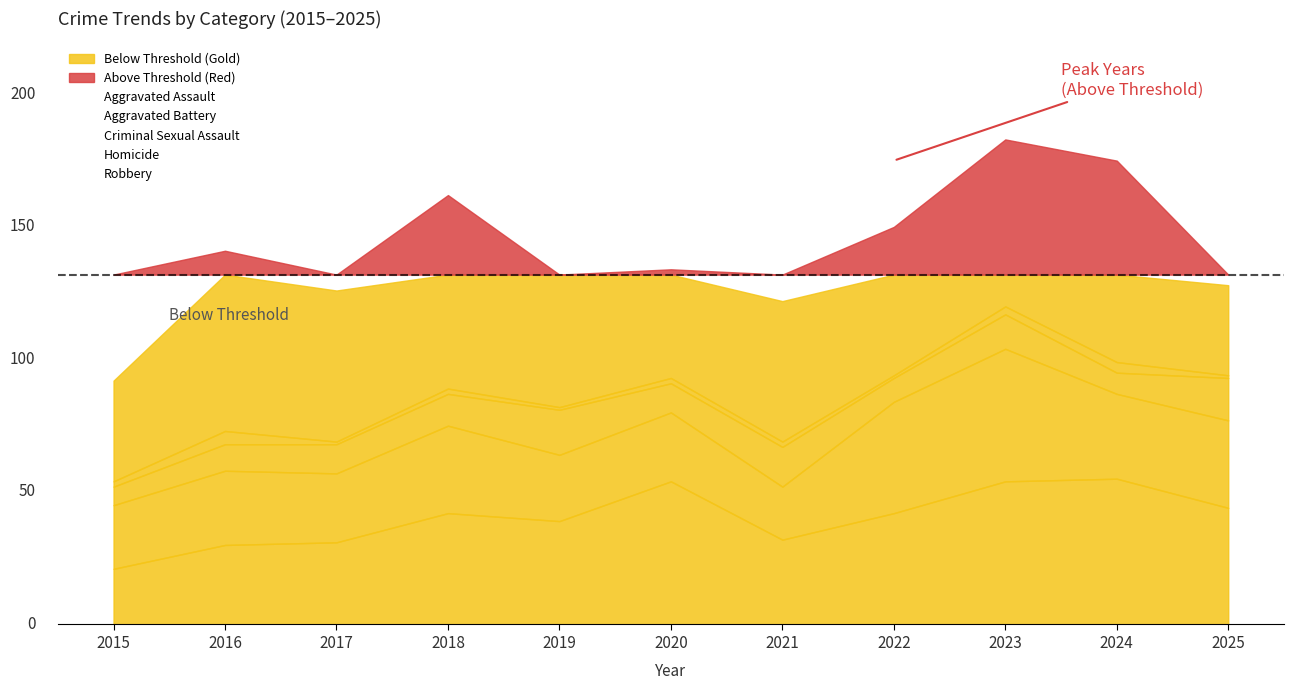

What is the minimum value for Aggravated Battery?

20